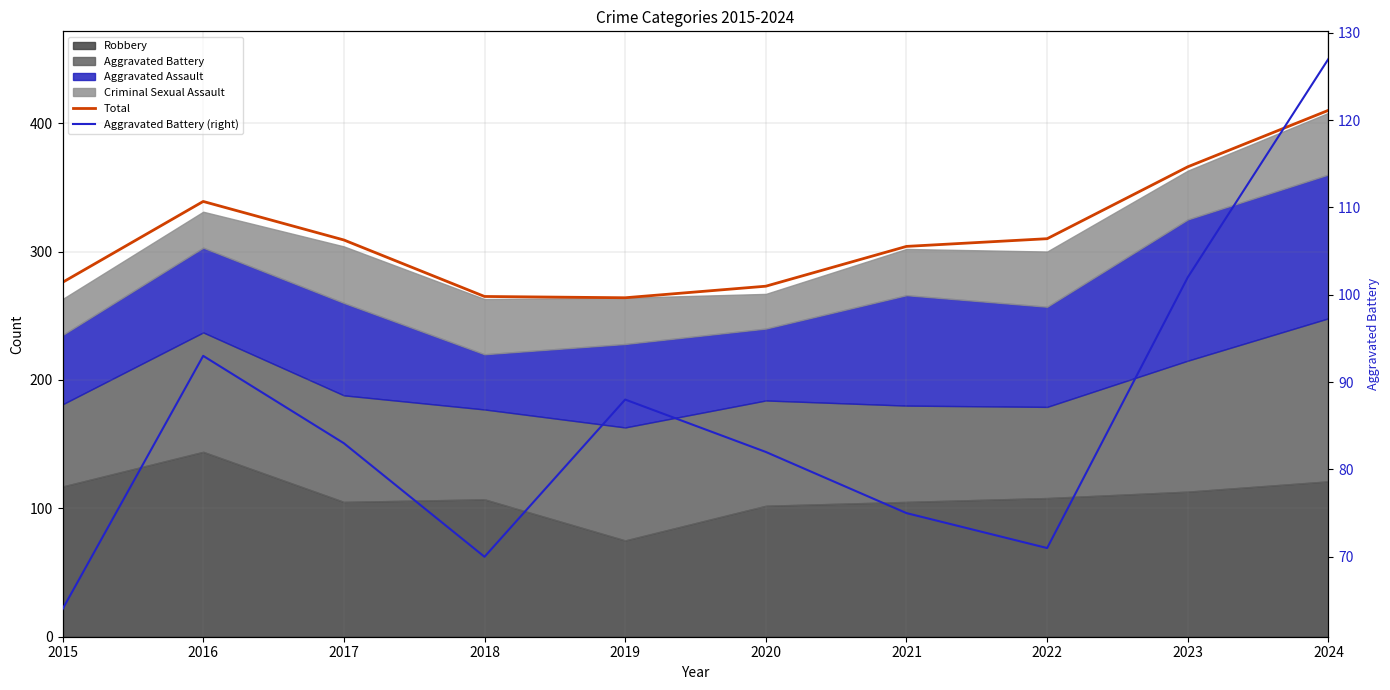

The Total series shows 395 at 2018. True or false?

False